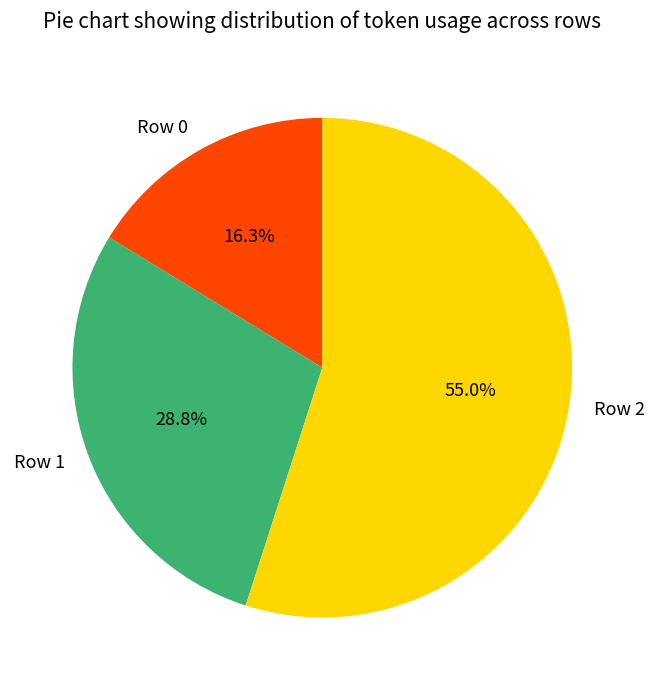

Do Row 2 and Row 1 together represent more than half of the pie?

Yes